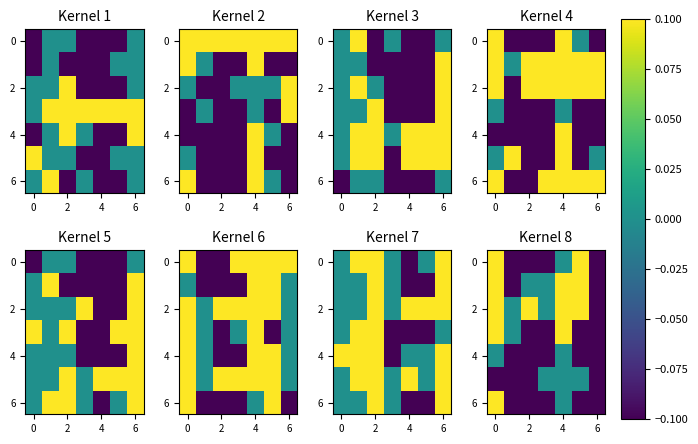

Between 5 and 0, which is larger?

5